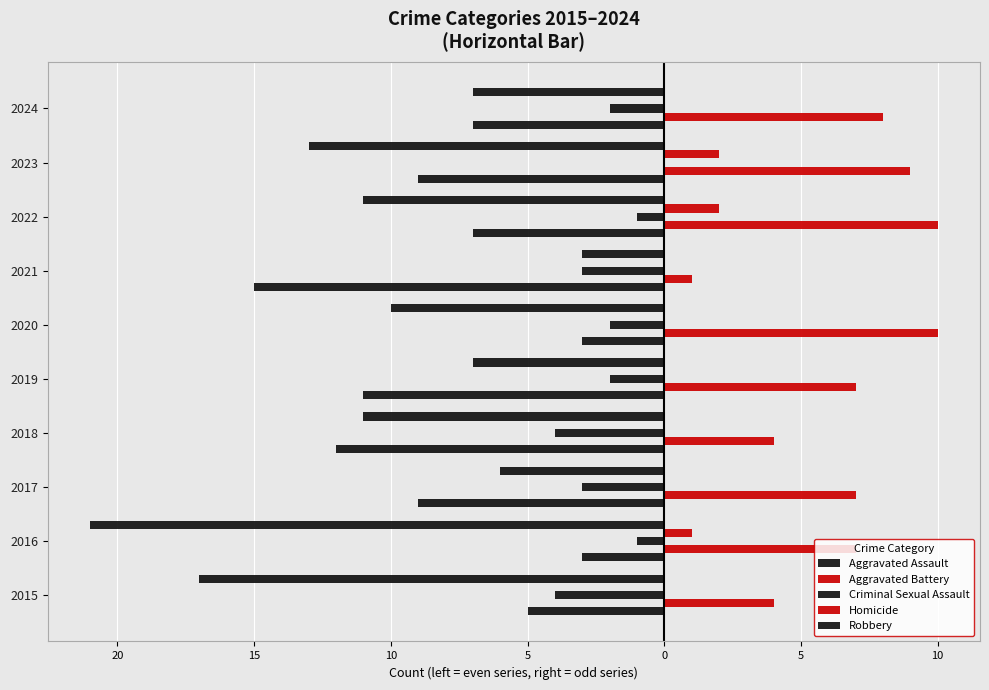

How many data points in Criminal Sexual Assault are above -2?

3